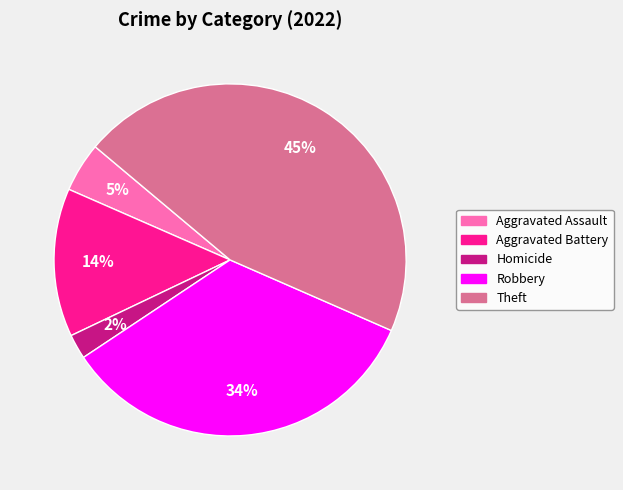

The Theft slice represents 39% of the pie. True or false?

False